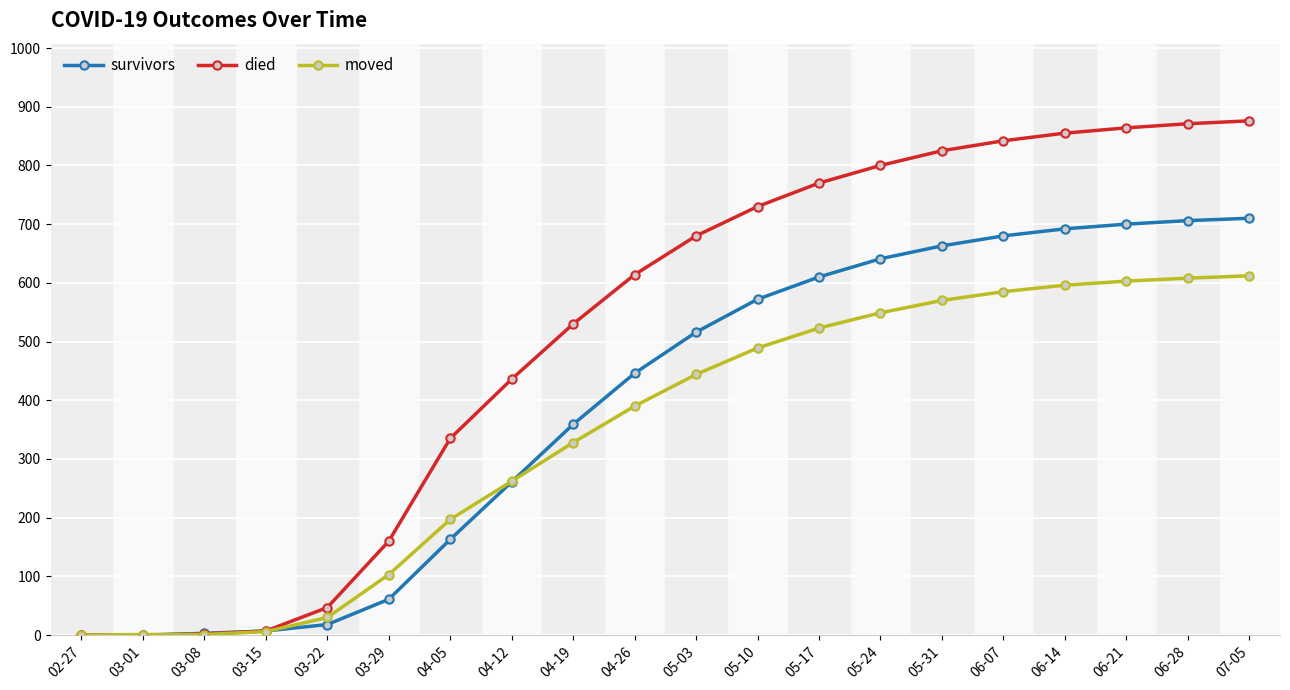

What position from the left is 05-10?

12